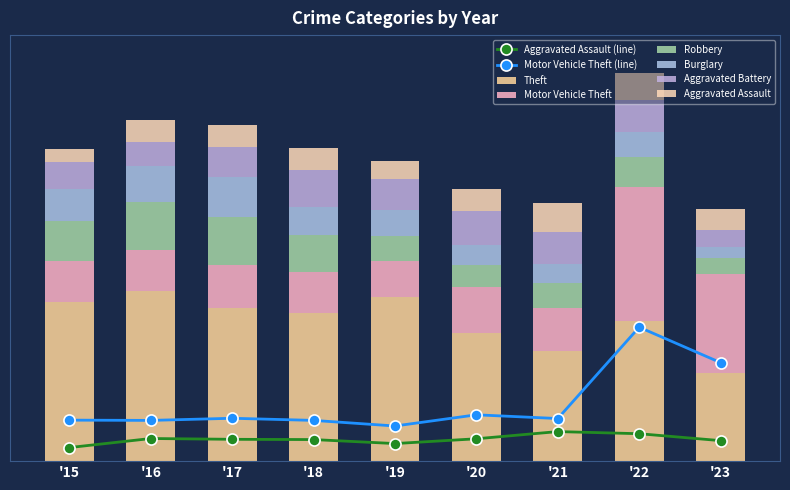

Which category has the lowest value in the Theft series?

'23